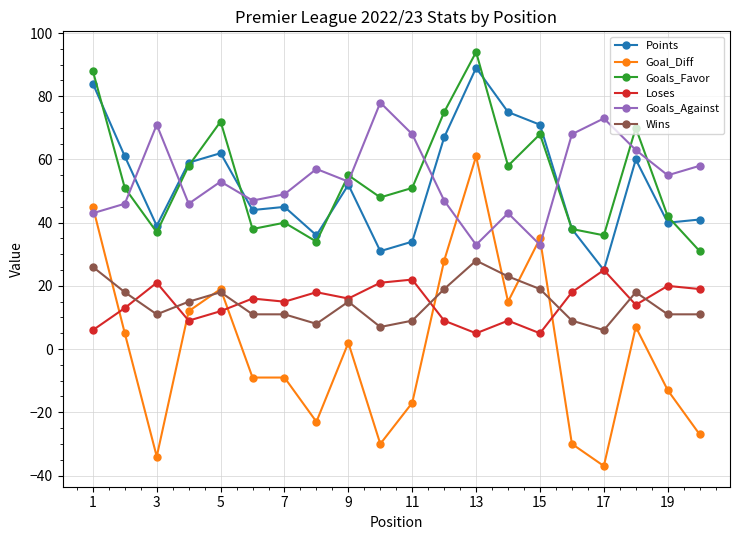

What is the minimum value shown in the chart?

-37